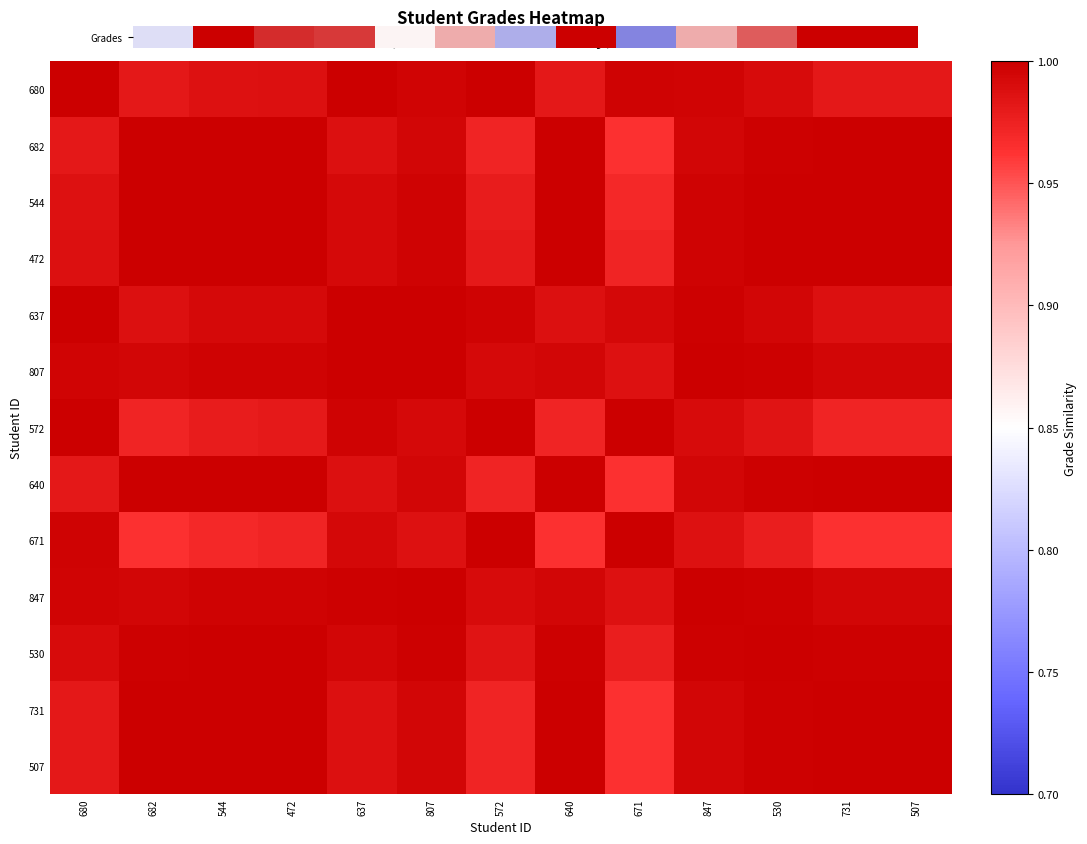

Which category has the lowest value across all series?

671